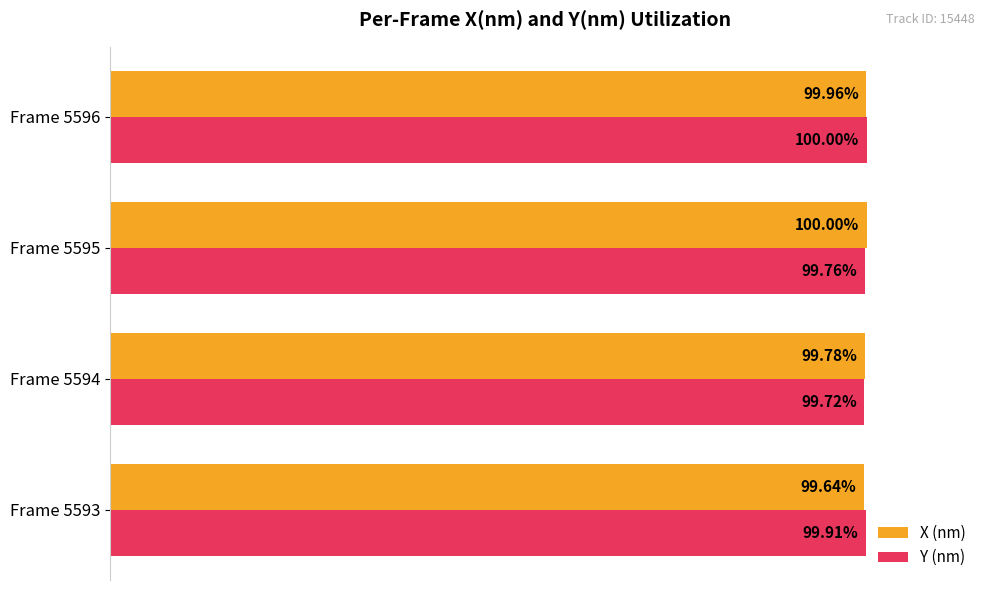

Which series changed the most between Frame 5593 and Frame 5595?

X (nm)